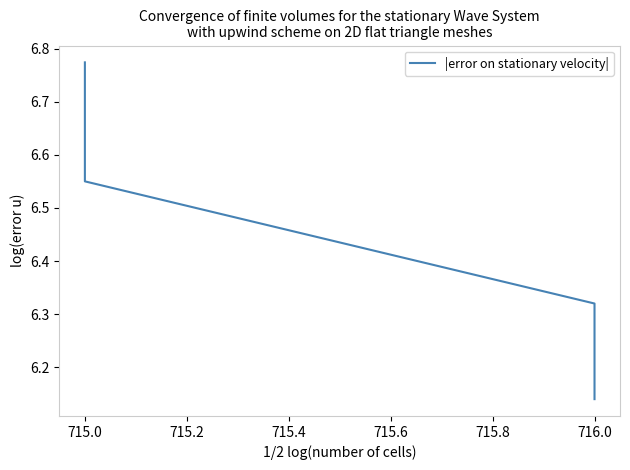

What position from the left is 715.0?

2